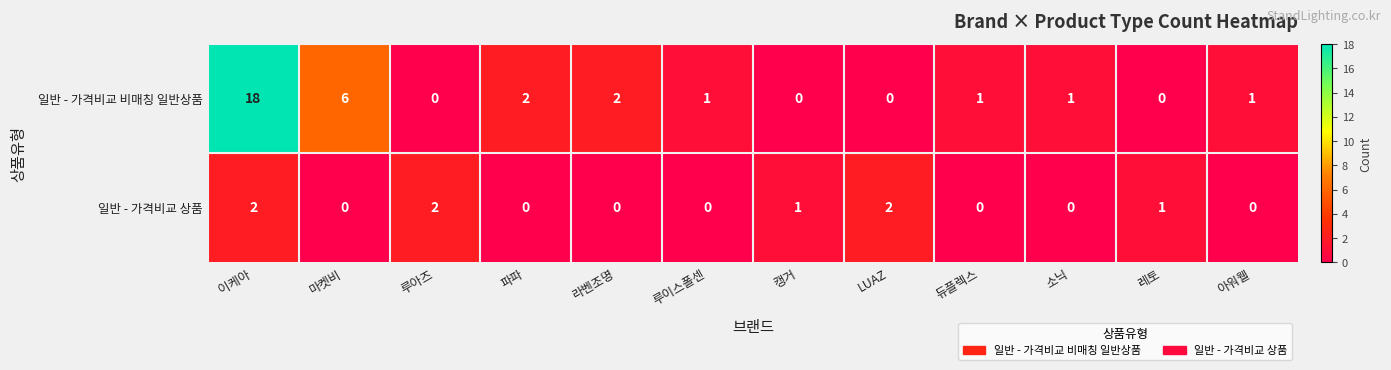

How many categories are shown in the chart?

12